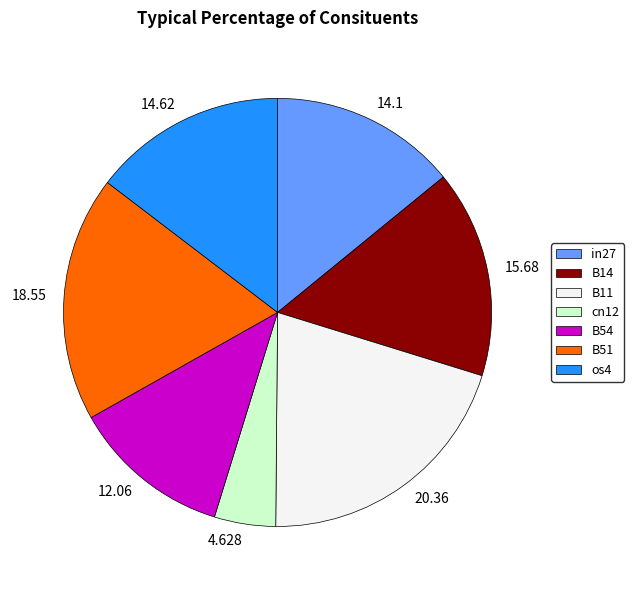

How many segments does this pie chart have?

7